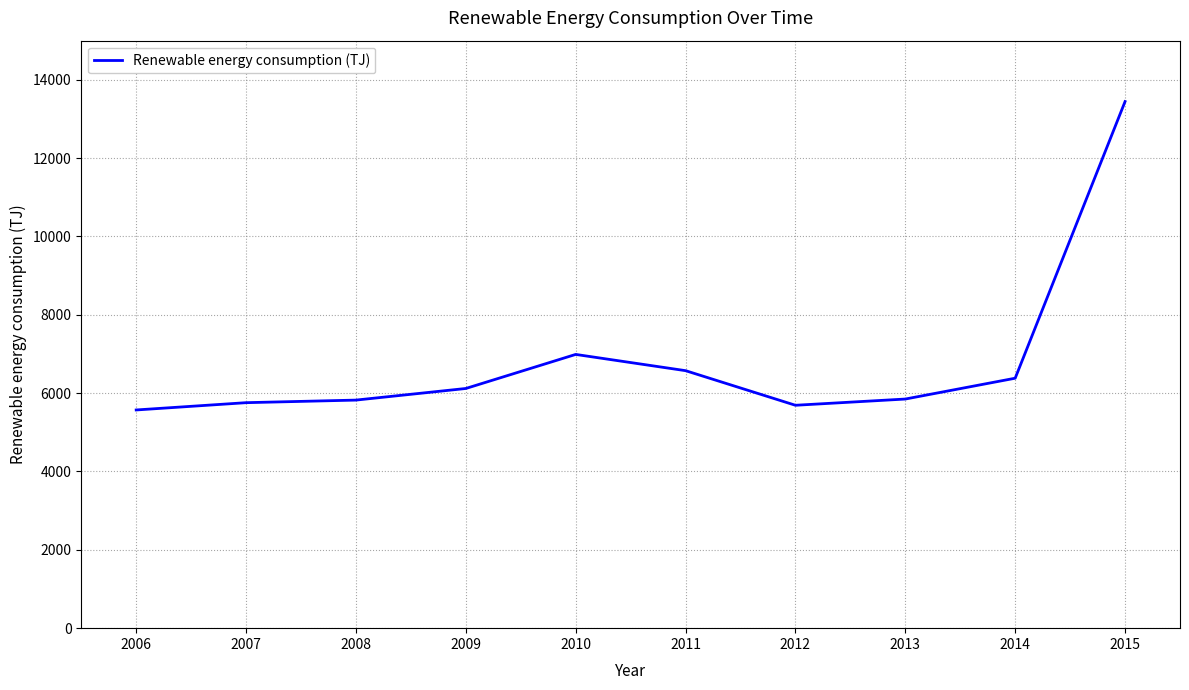

Between 2008 and 2011, which is larger?

2011